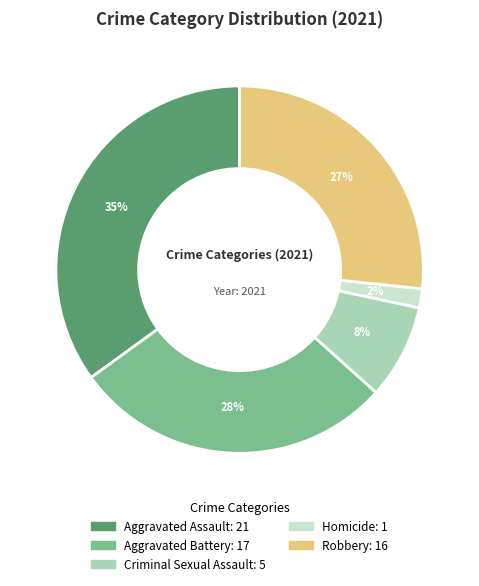

Is the sum of Robbery and Homicide greater than half?

No